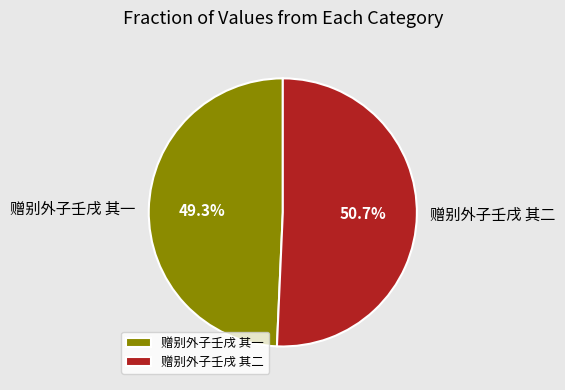

Which has a higher value, 赠别外子壬戌 其一 or 赠别外子壬戌 其二?

赠别外子壬戌 其二